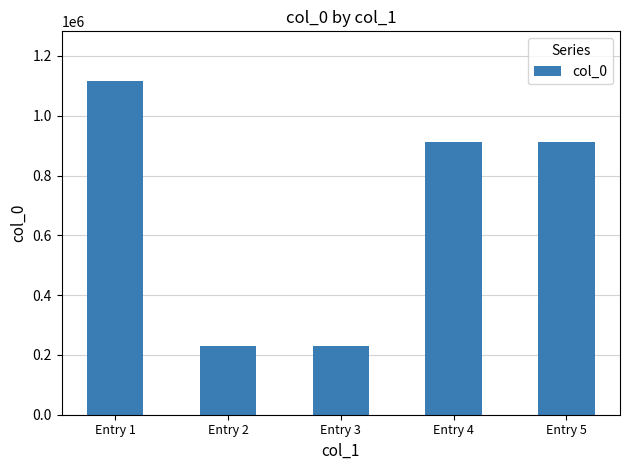

What is the value of the 4th bar from the left?

911483